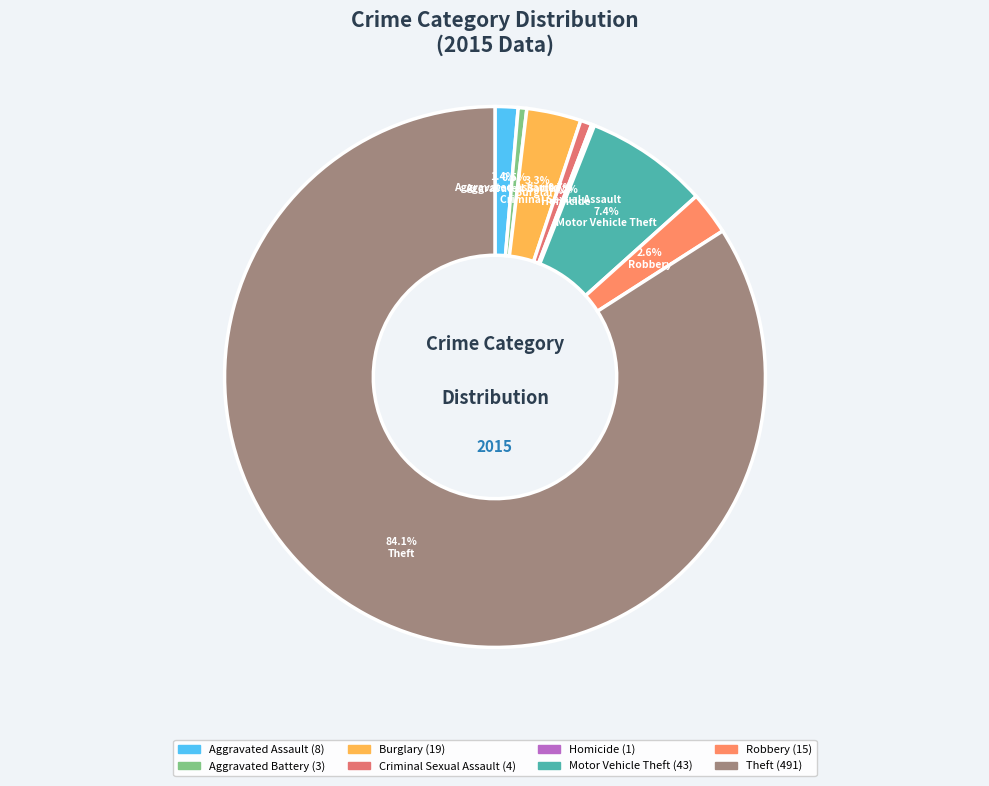

The Aggravated Battery slice represents 1% of the pie. True or false?

True